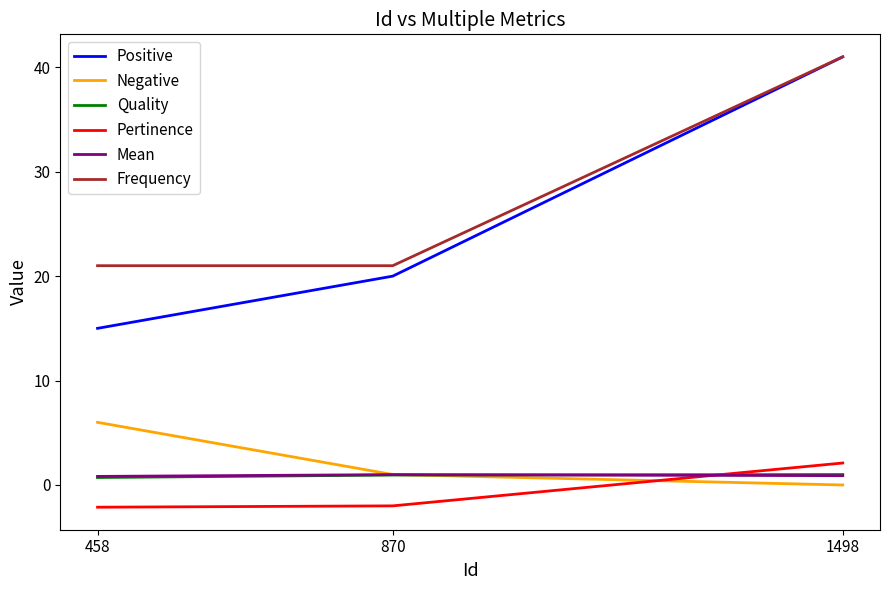

True or false: Mean has a value of 0.9 at 1498.

True